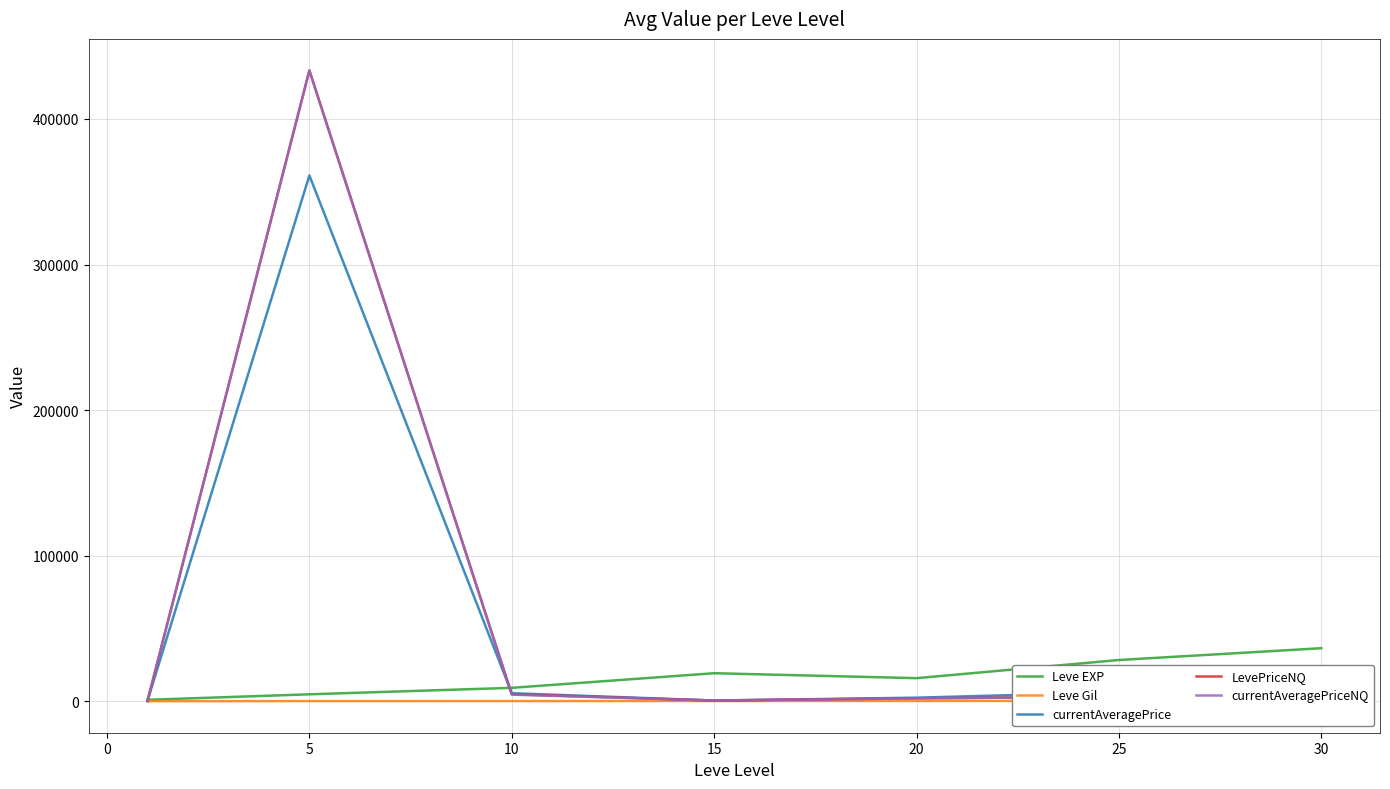

Is the value of currentAveragePriceNQ at 25 greater than the value of Leve EXP at 20?

No